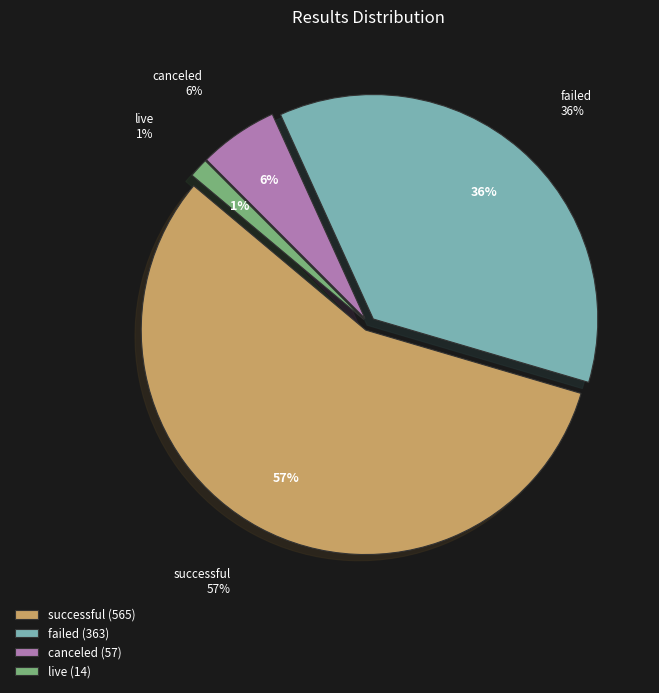

Rank the categories by value from highest to lowest.

successful, failed, canceled, live